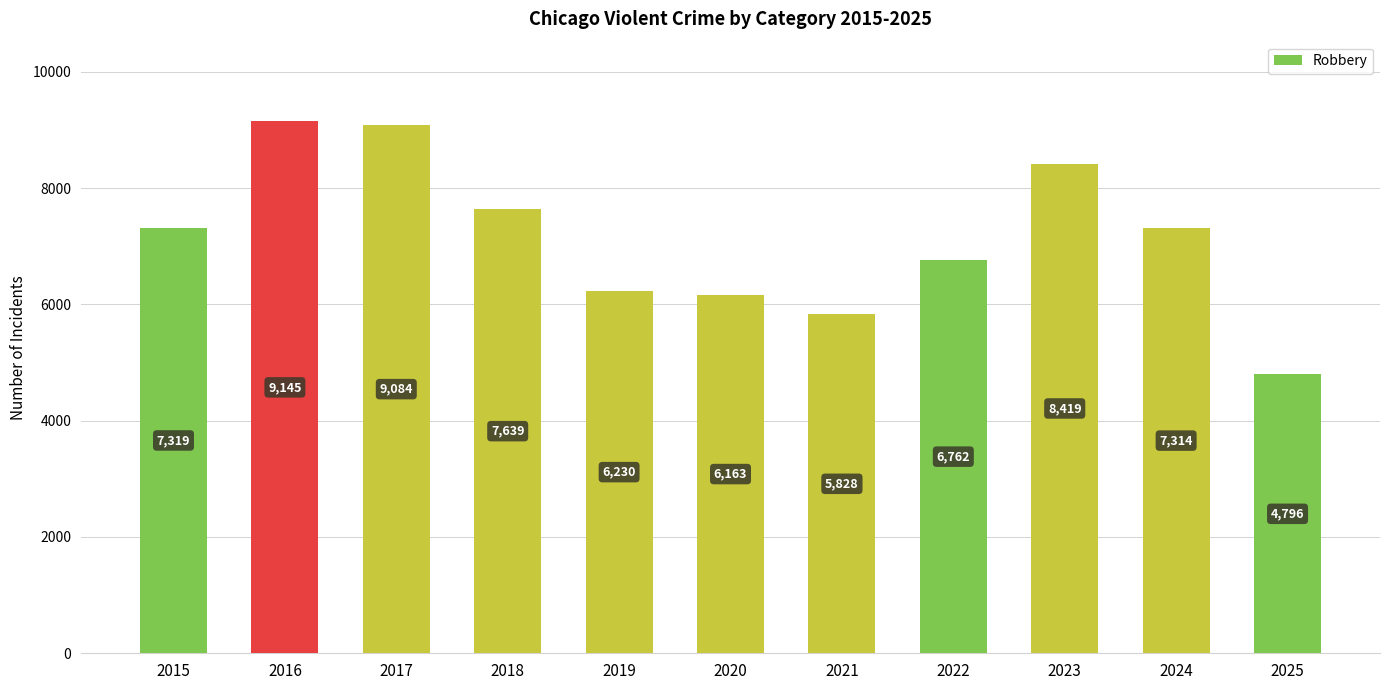

Between 2025 and 2021, which is larger?

2021